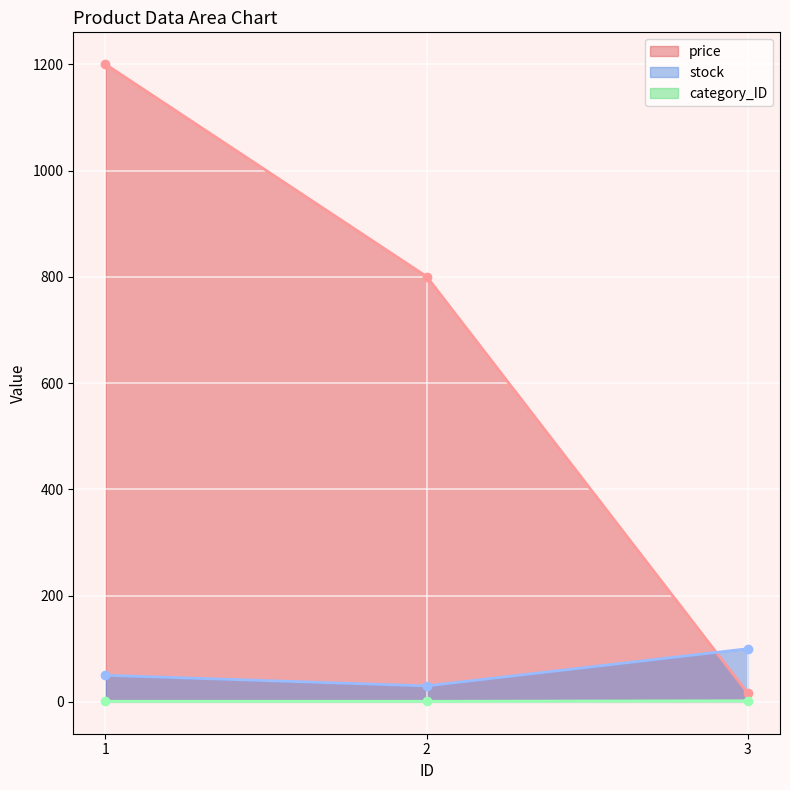

How many lines are shown in the chart?

3